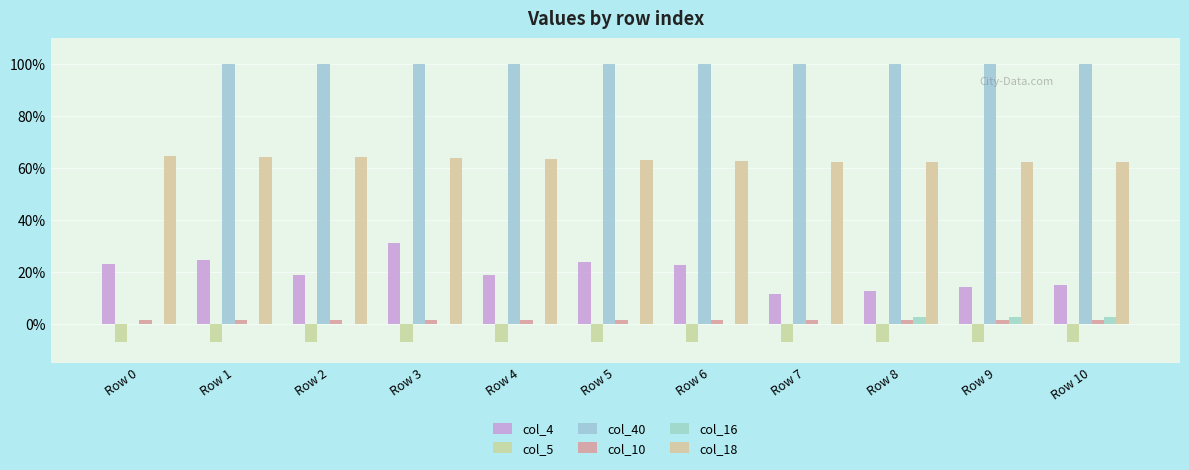

What is the value of the col_5 bar at the 1st from the left?

-0.1